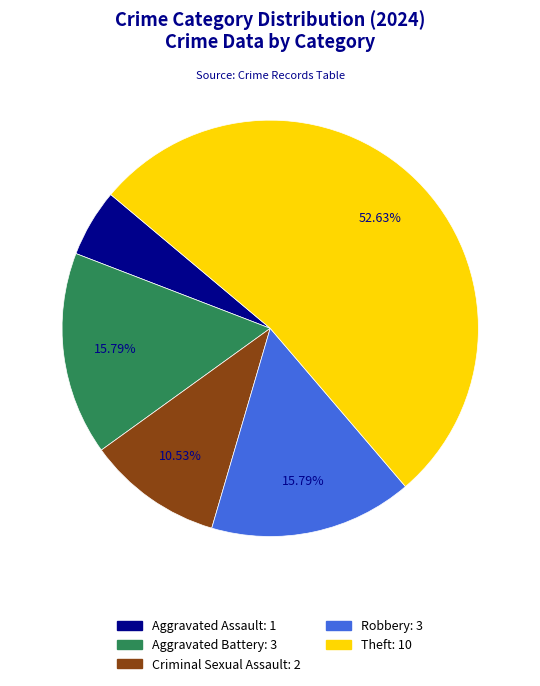

Is there a majority slice in this chart?

Yes